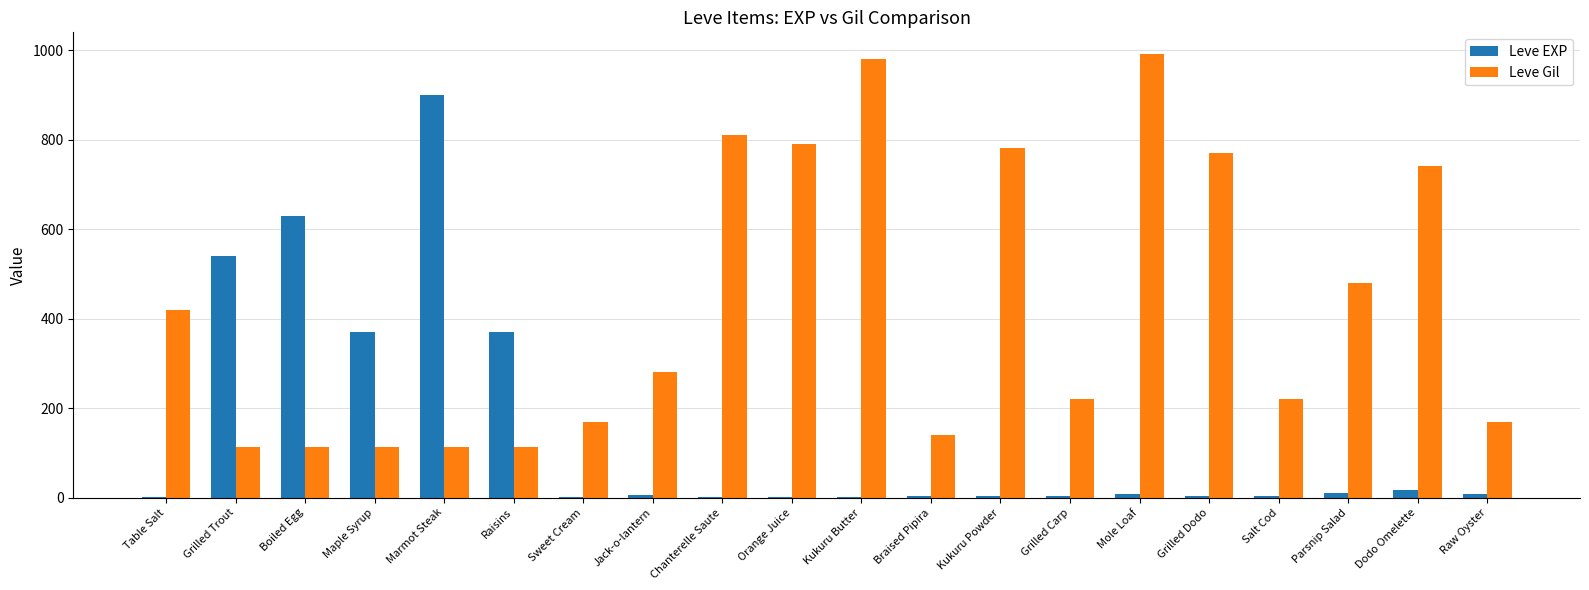

Are the bars horizontal?

No